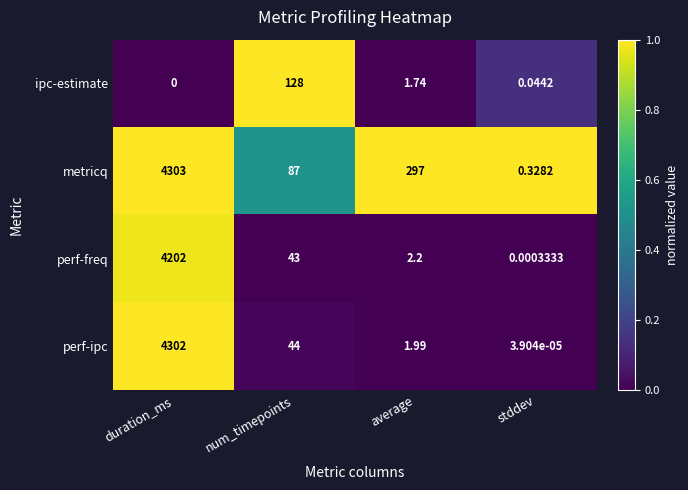

List the series in order of their peak value, lowest first.

ipc-estimate, perf-freq, perf-ipc, metricq